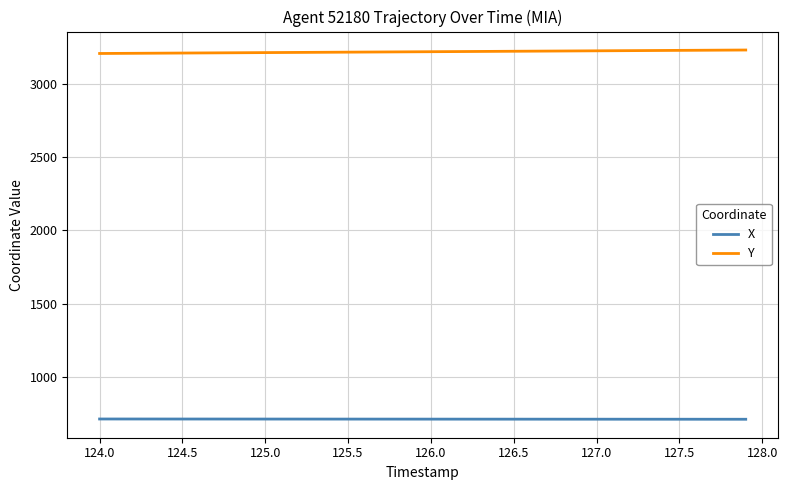

Which series has the largest total across all categories?

Y